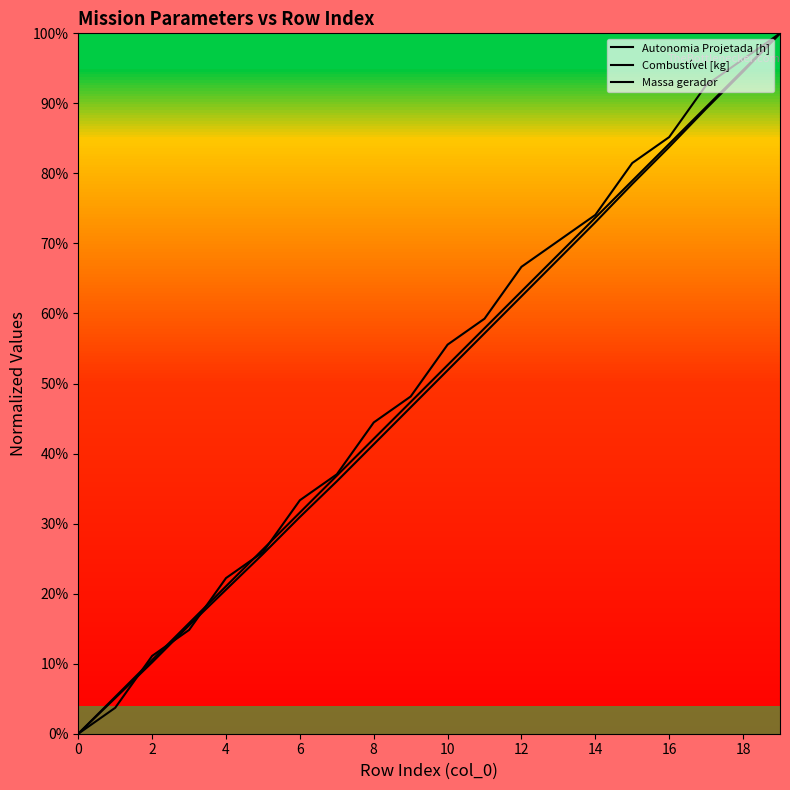

Reading left to right, list all the values displayed in this chart.

Autonomia Projetada [h]: 0.0	0.0	0.1	0.1	0.2	0.3	0.3	0.4	0.4	0.5	0.6	0.6	0.7	0.7	0.7	0.8	0.9	0.9	1.0	1.0
Combustível [kg]: 0.0	0.1	0.1	0.2	0.2	0.3	0.3	0.4	0.4	0.5	0.5	0.6	0.6	0.7	0.7	0.8	0.8	0.9	0.9	1.0
Massa gerador: 0.0	0.1	0.1	0.2	0.2	0.3	0.3	0.4	0.4	0.5	0.5	0.6	0.6	0.7	0.7	0.8	0.8	0.9	0.9	1.0